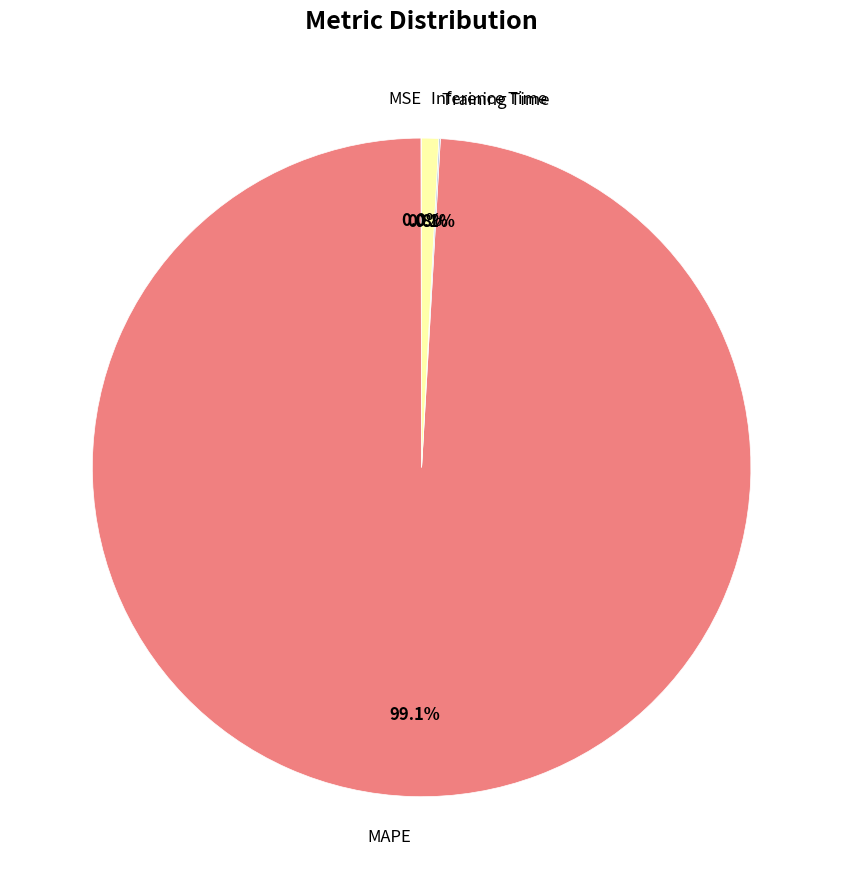

What is the largest slice in the pie chart?

MAPE